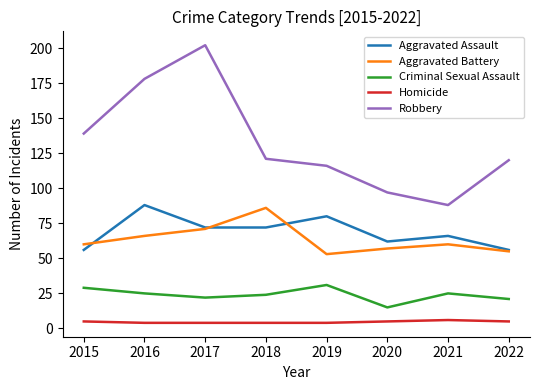

Which series changed the most between 2016 and 2021?

Robbery